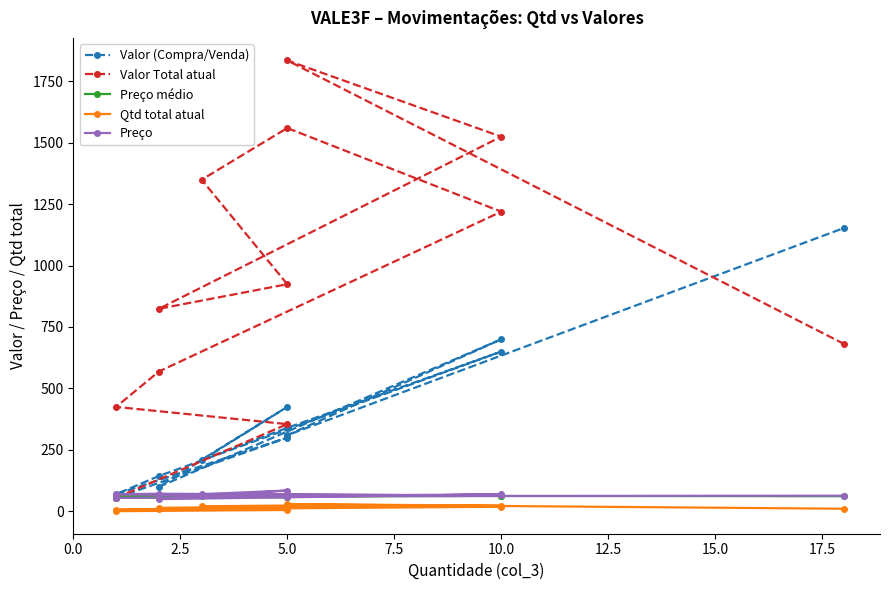

What is the maximum value shown in the chart?

1834.0